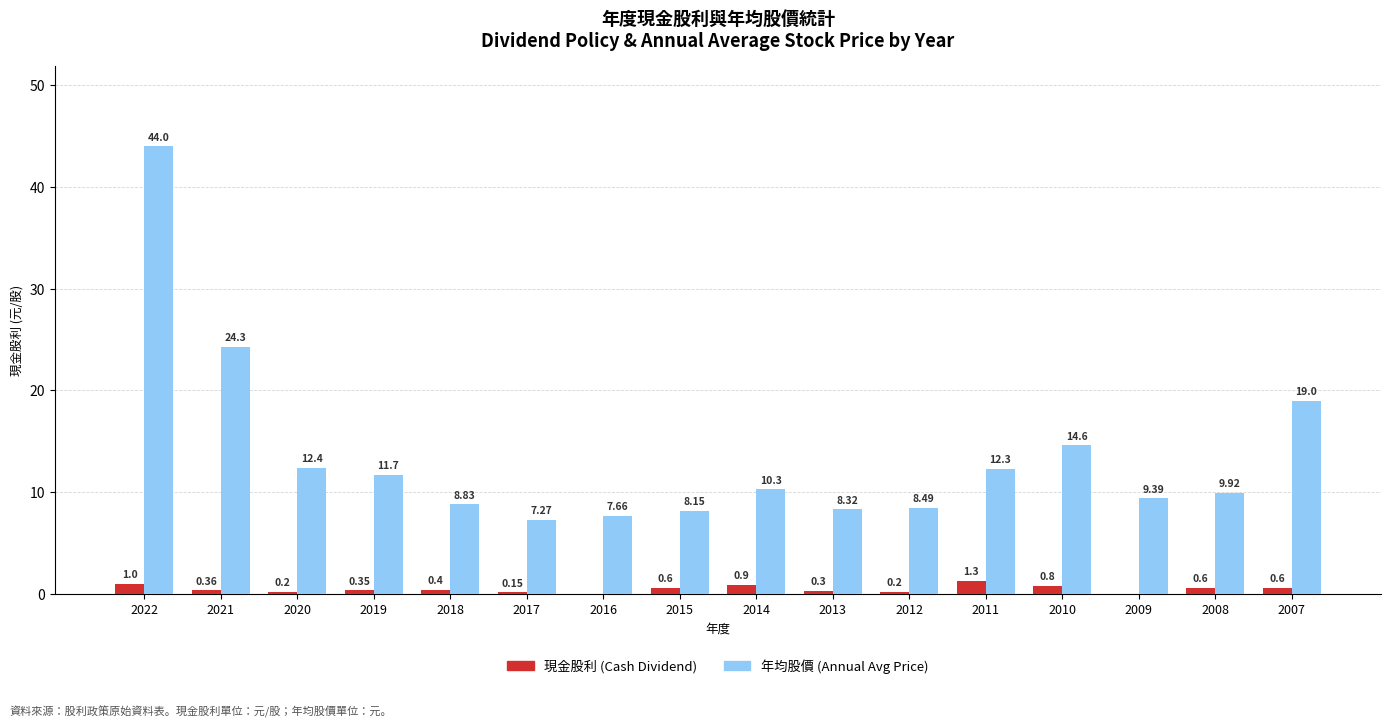

What are all the series names shown in the legend?

現金股利 (Cash Dividend), 年均股價 (Annual Avg Price)